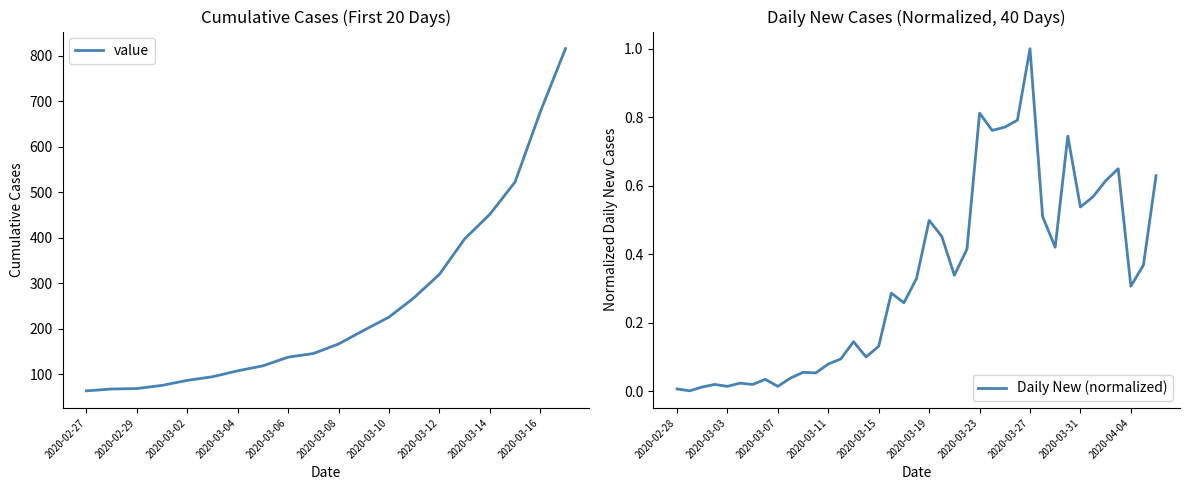

What is the label of the 3rd point from the right?

2020-03-15